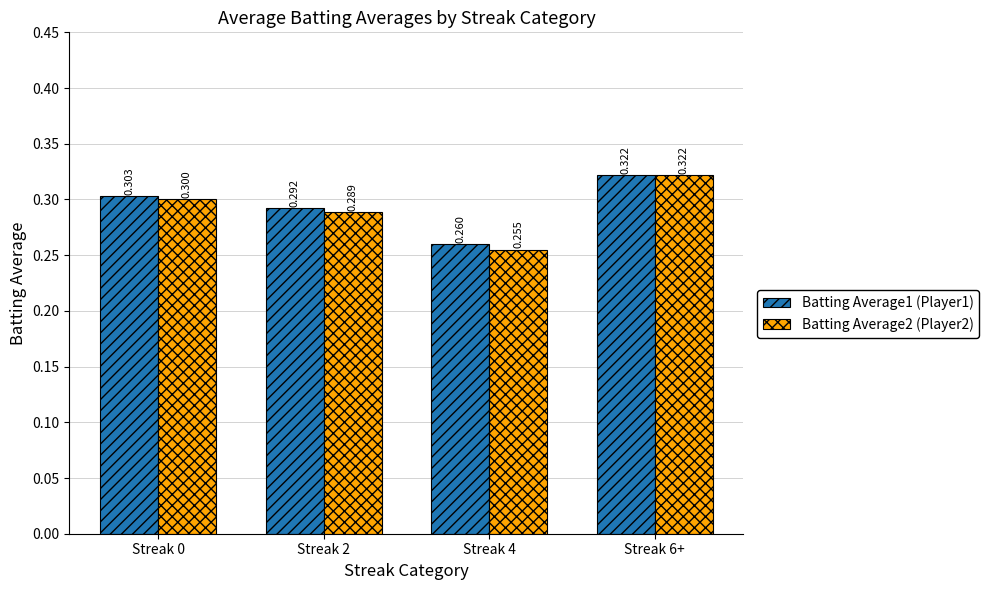

What is the minimum value shown in the chart?

0.3